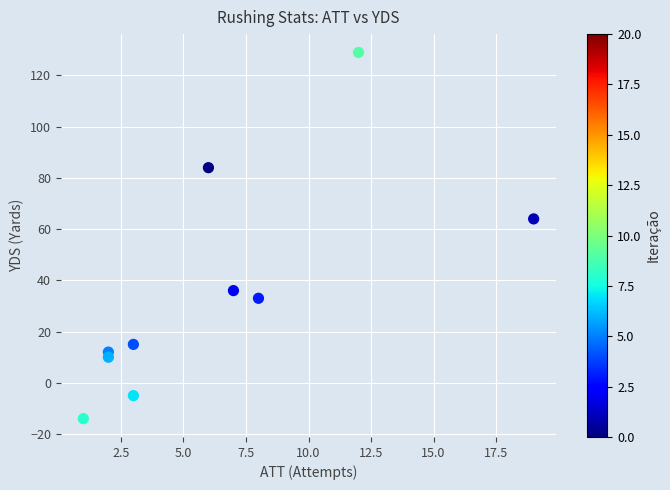

What Y value in the scatter plot is closest to 57?

64